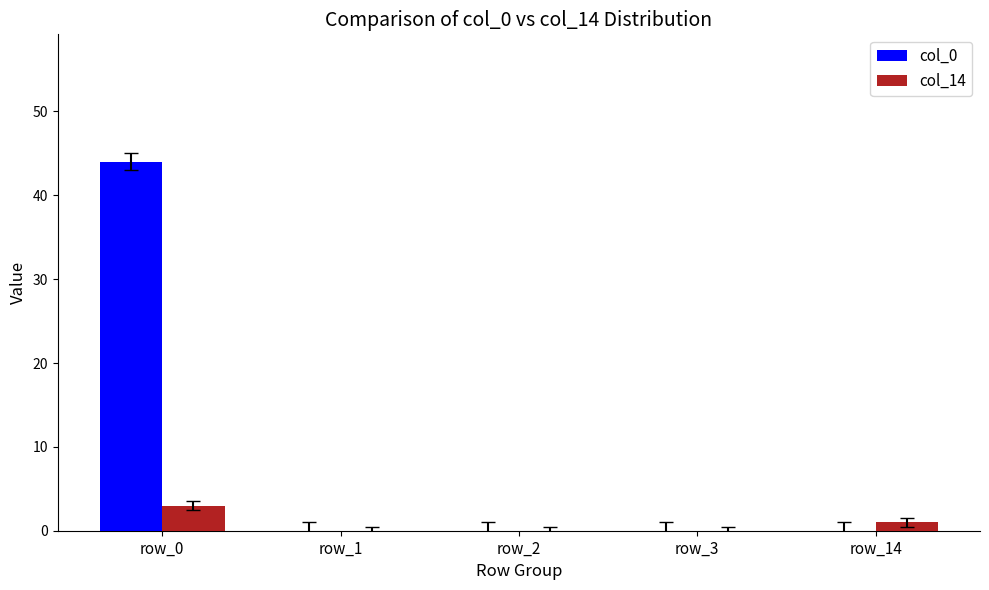

Reading left to right, list all the values displayed in this chart.

col_0: row_0=44	row_1=0	row_2=0	row_3=0	row_14=0
col_14: row_0=3	row_1=0	row_2=0	row_3=0	row_14=1